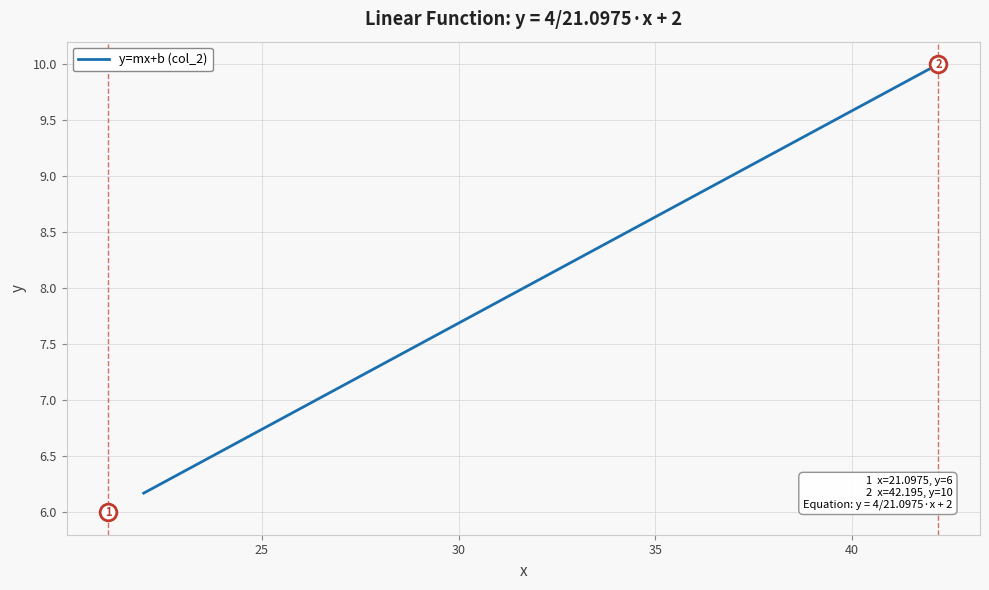

What is the maximum value shown in the chart?

10.0